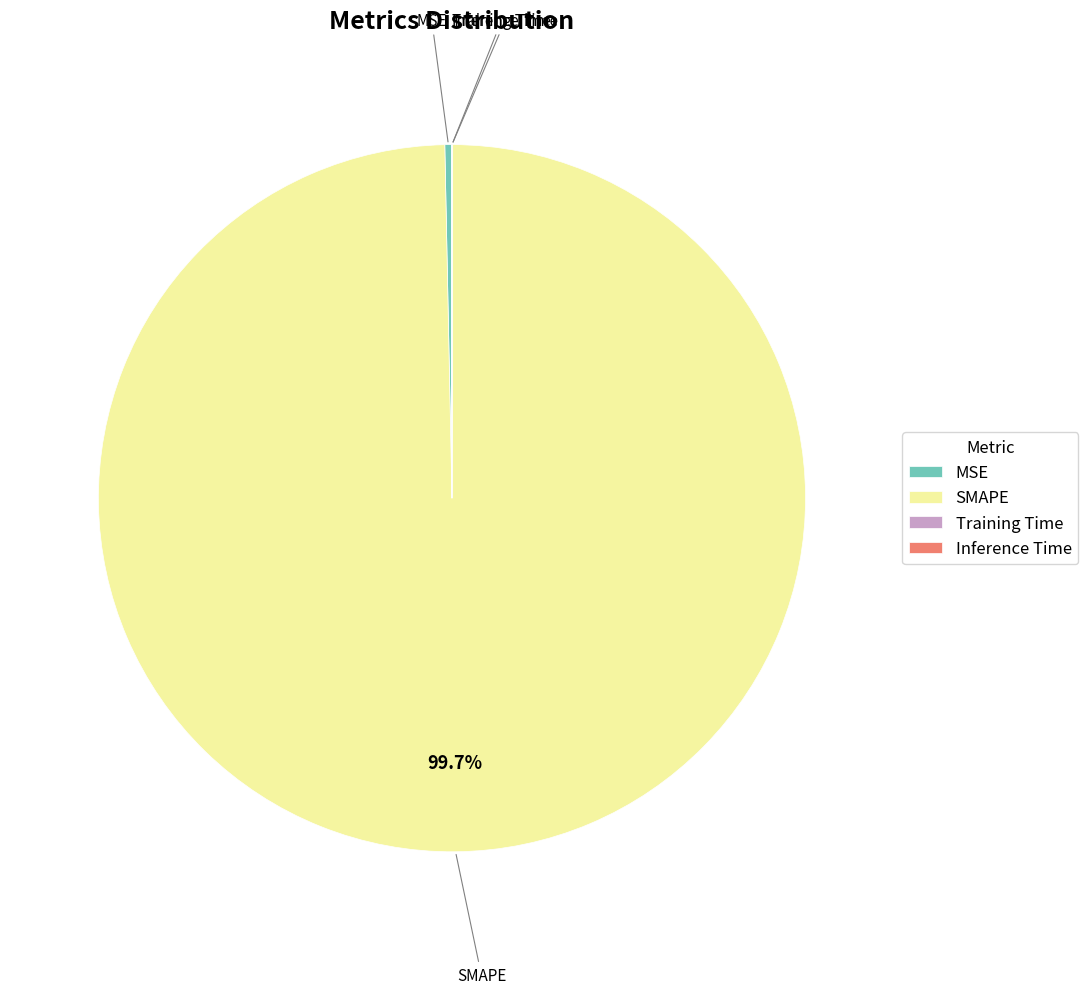

How much of the chart is everything except SMAPE?

0.3%